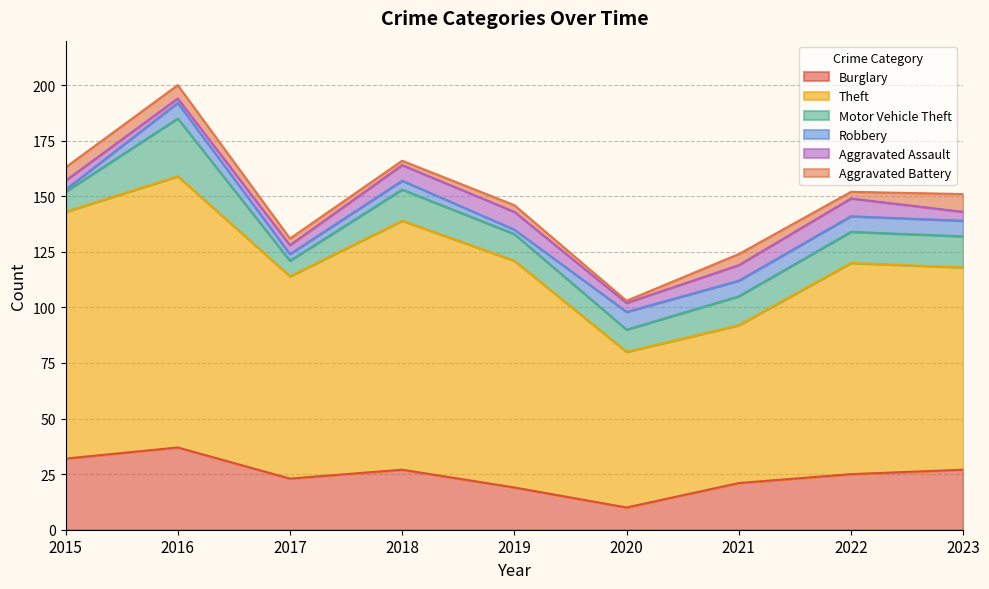

Does the chart display data point markers on the line(s)?

No